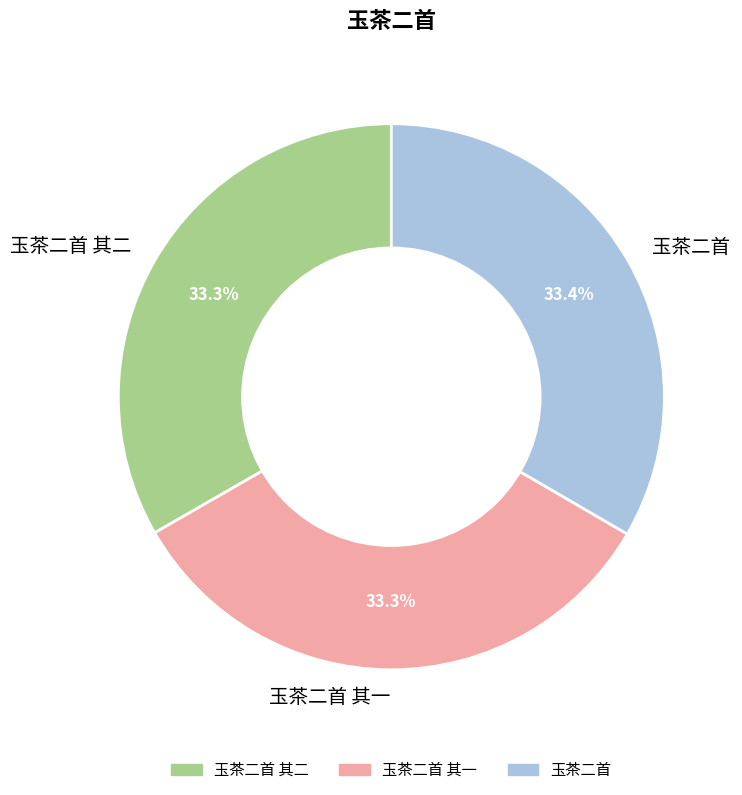

Combined, do 玉茶二首 and 玉茶二首 其一 account for over 50%?

Yes